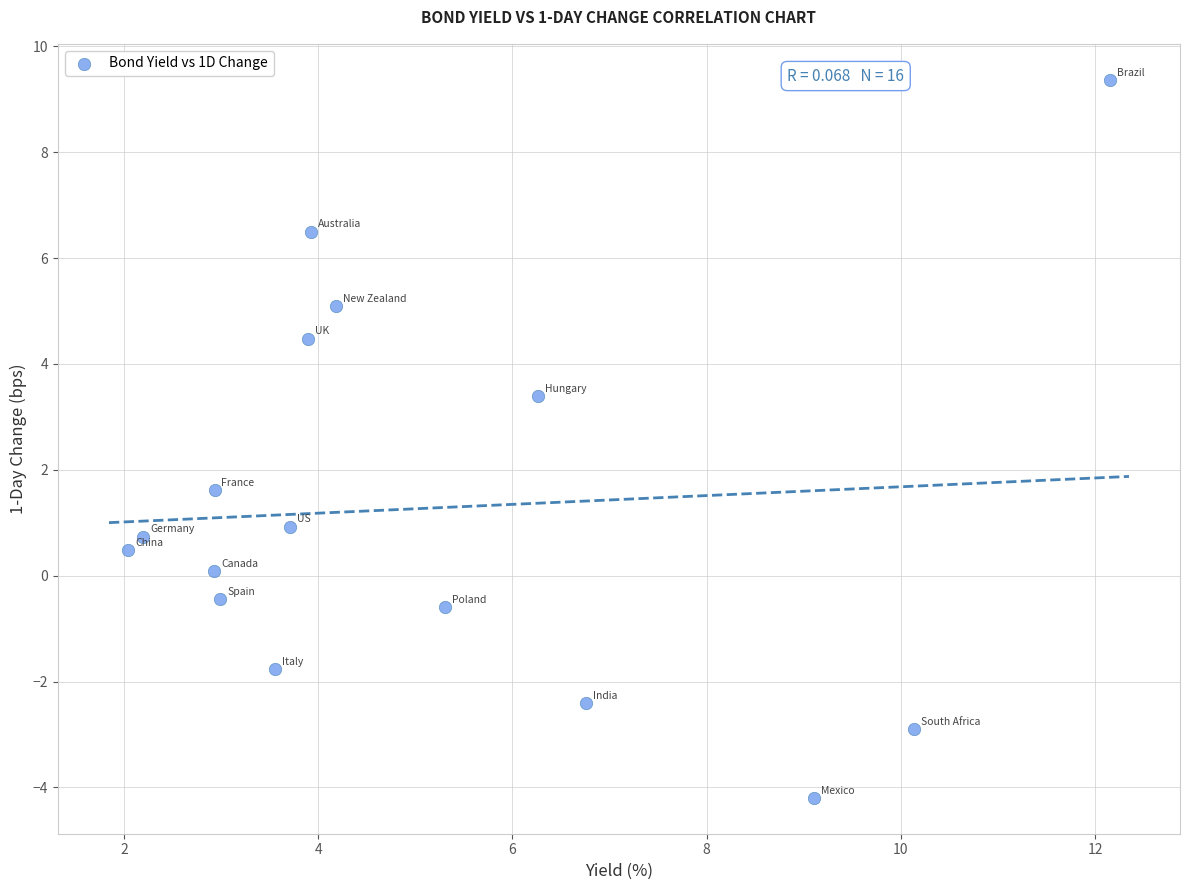

What is the range of X values (max minus min)?

10.1